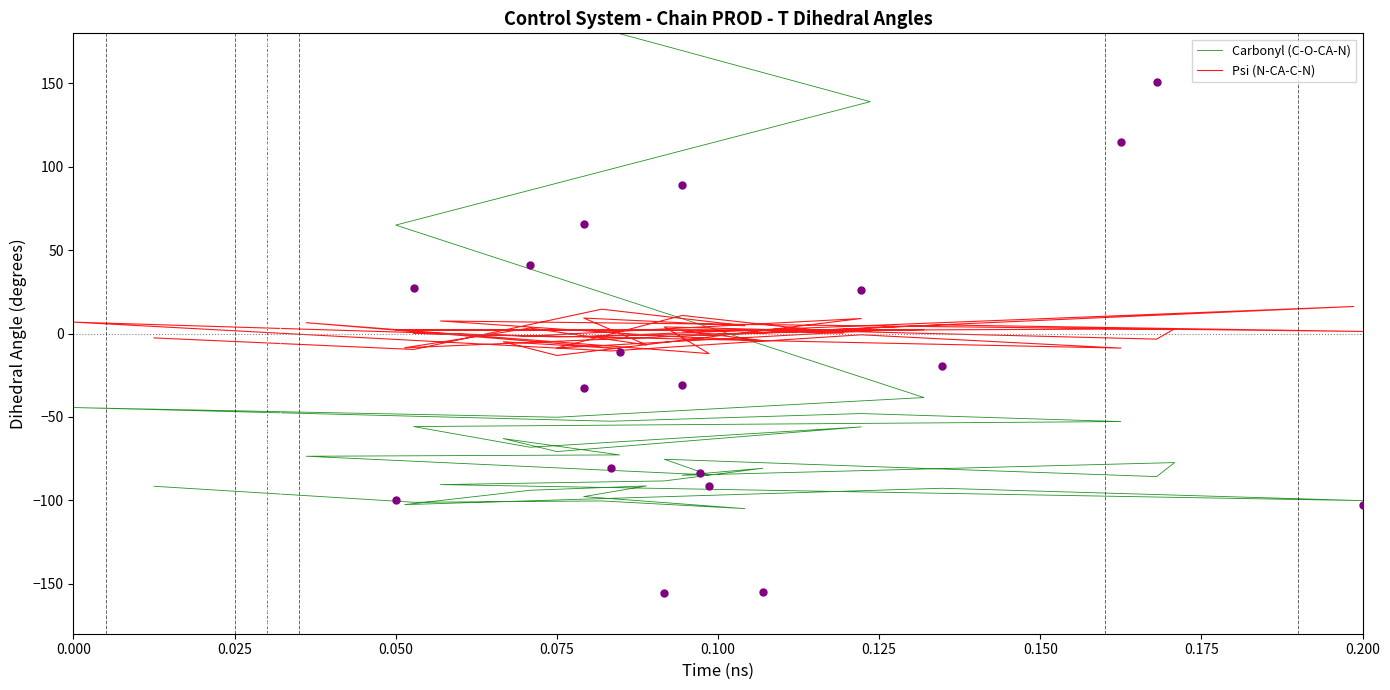

At how many categories does at least one series exceed -30?

40